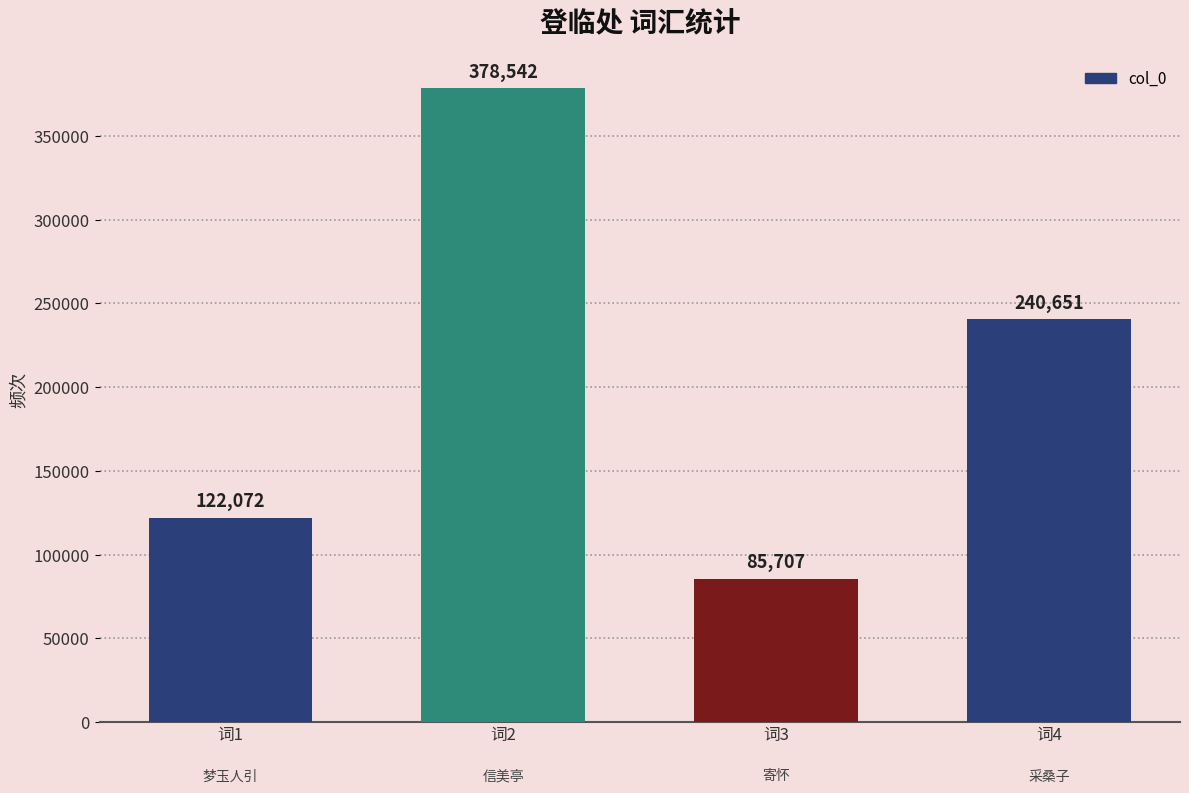

What is the ratio of the value at 词3 to the value at 词1?

0.7